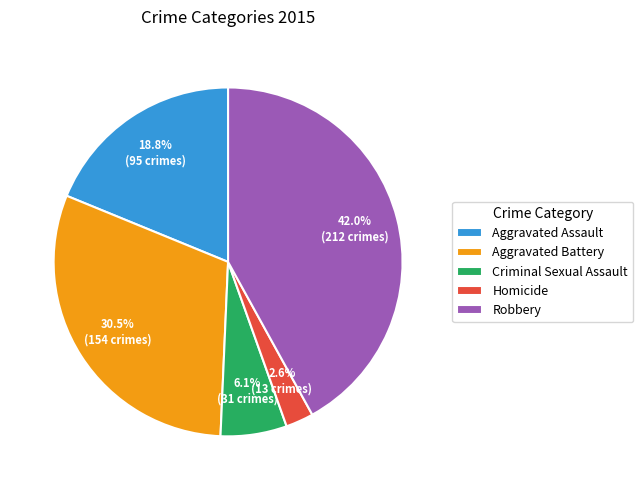

Rank the categories by value from highest to lowest.

Robbery, Aggravated Battery, Aggravated Assault, Criminal Sexual Assault, Homicide